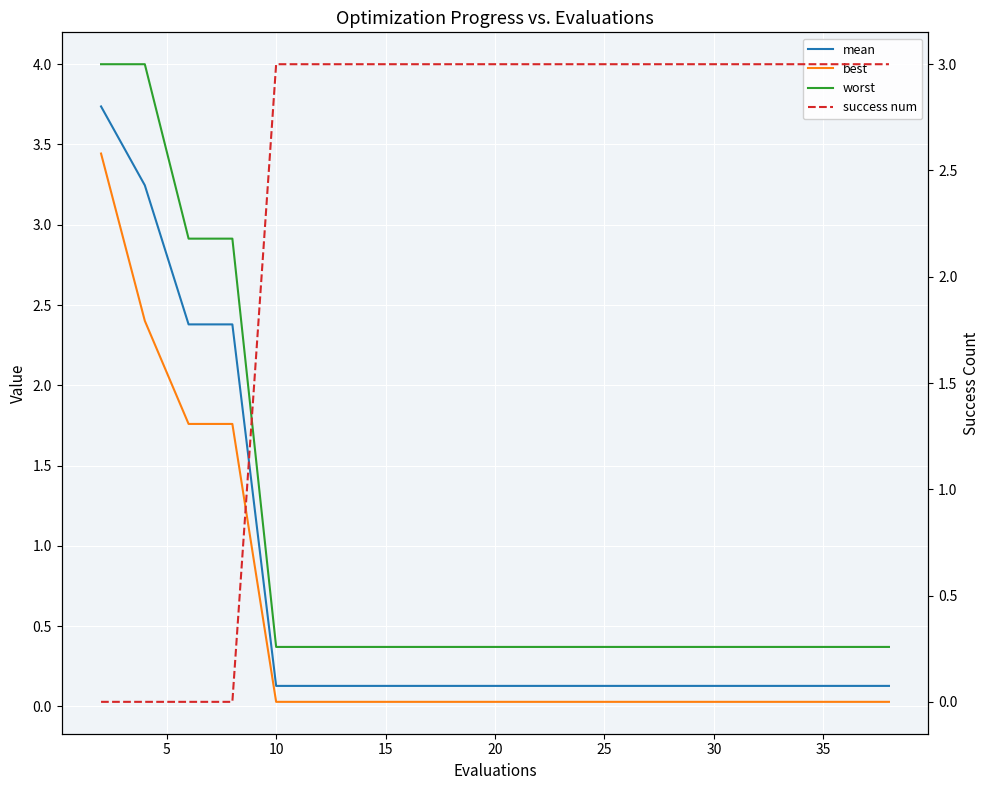

What is the total value across all series at 25?

3.5